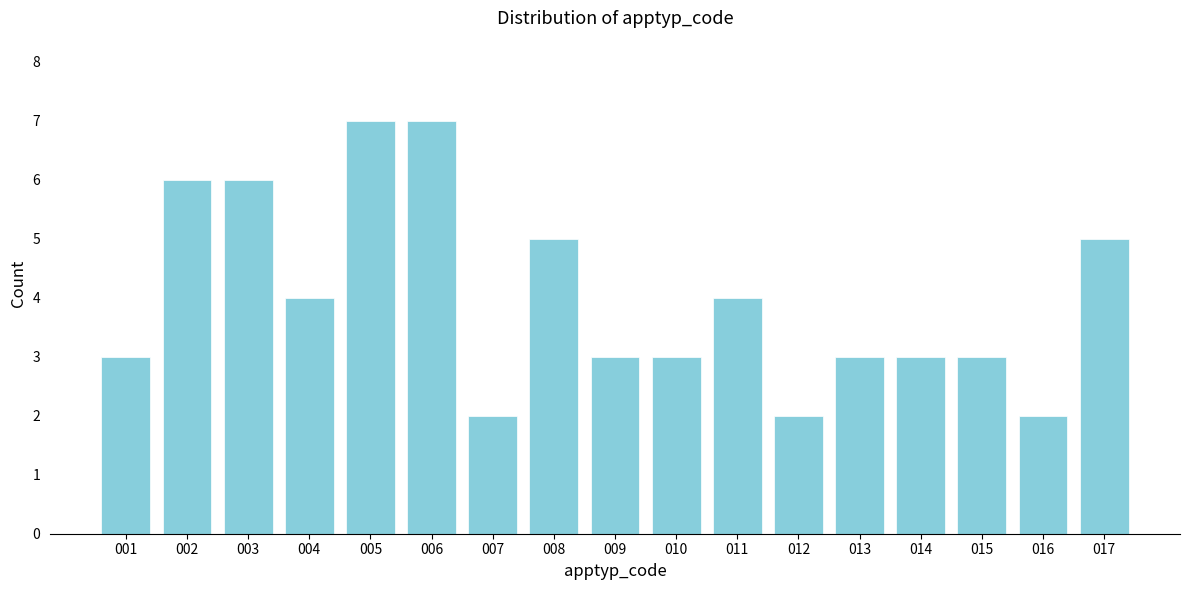

Reading right to left, transcribe all the data shown in this chart.

017=5	016=2	015=3	014=3	013=3	012=2	011=4	010=3	009=3	008=5	007=2	006=7	005=7	004=4	003=6	002=6	001=3